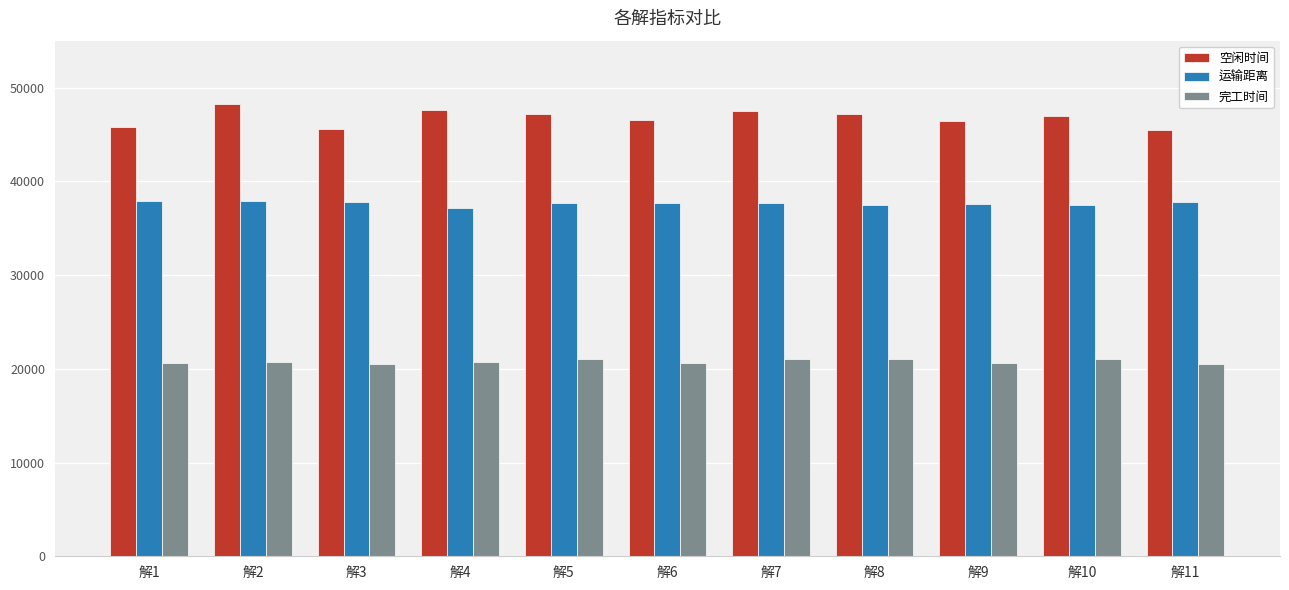

Which series has the widest spread of values?

空闲时间